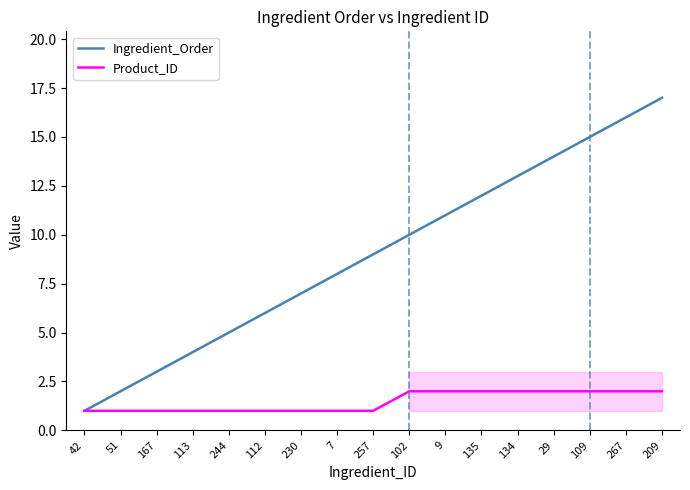

Between 42 and 113, which series saw the biggest shift?

Ingredient_Order